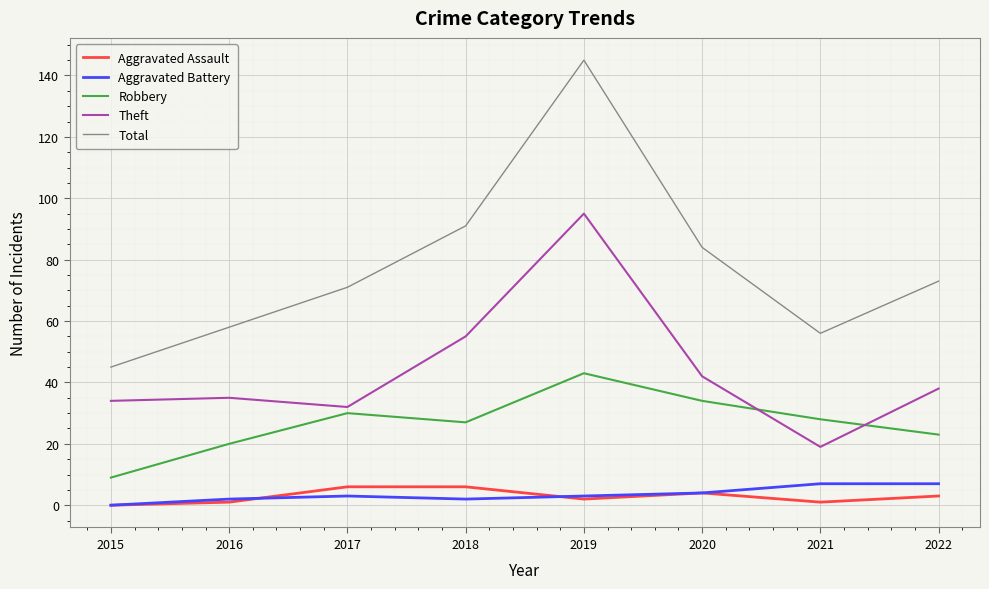

What is the average value of the Aggravated Battery series?

4